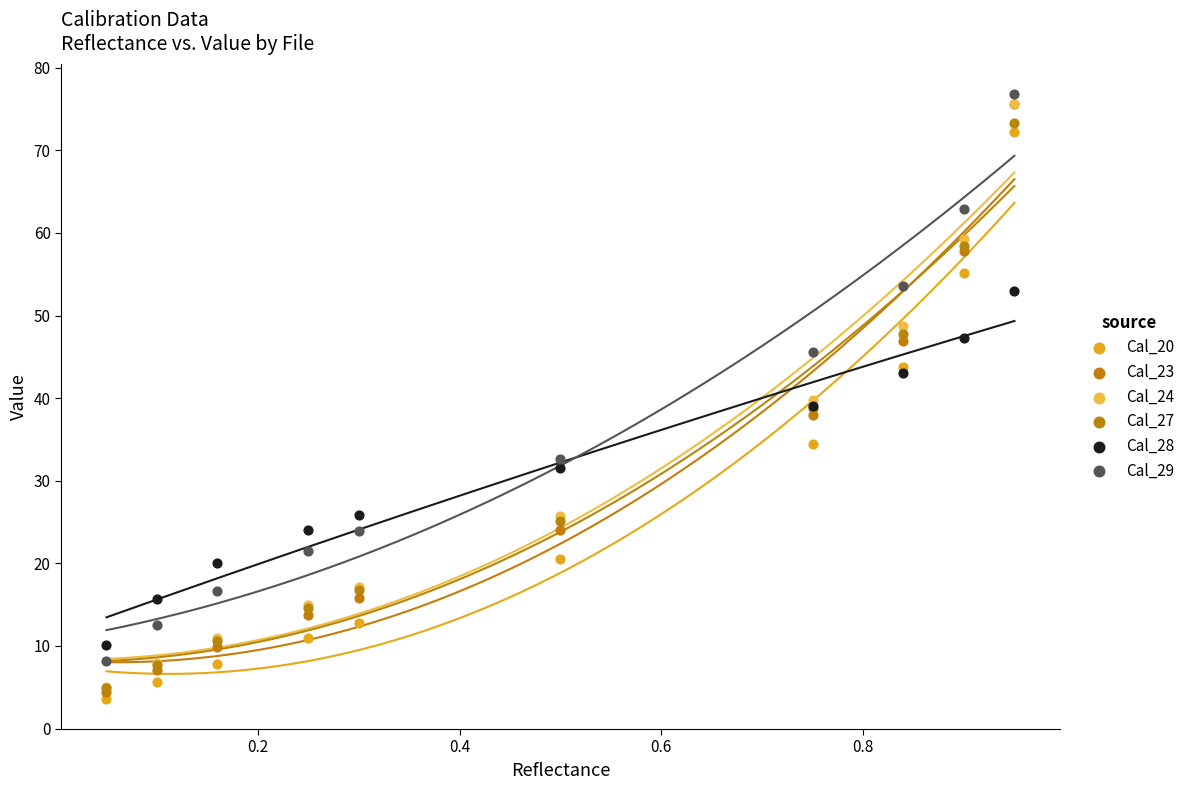

What are all the series names shown in the legend?

Cal_20, Cal_23, Cal_24, Cal_27, Cal_28, Cal_29